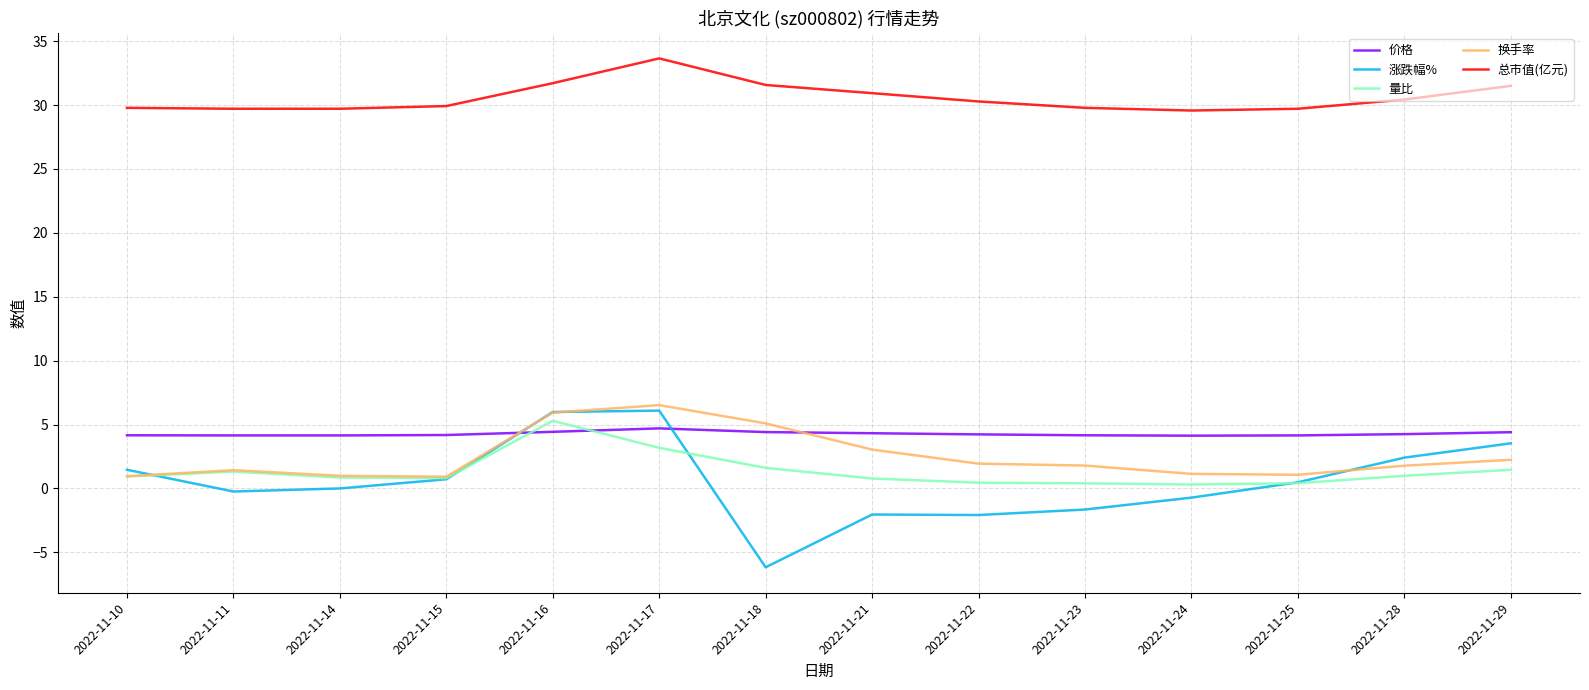

Is this an area chart (filled region under the line)?

No